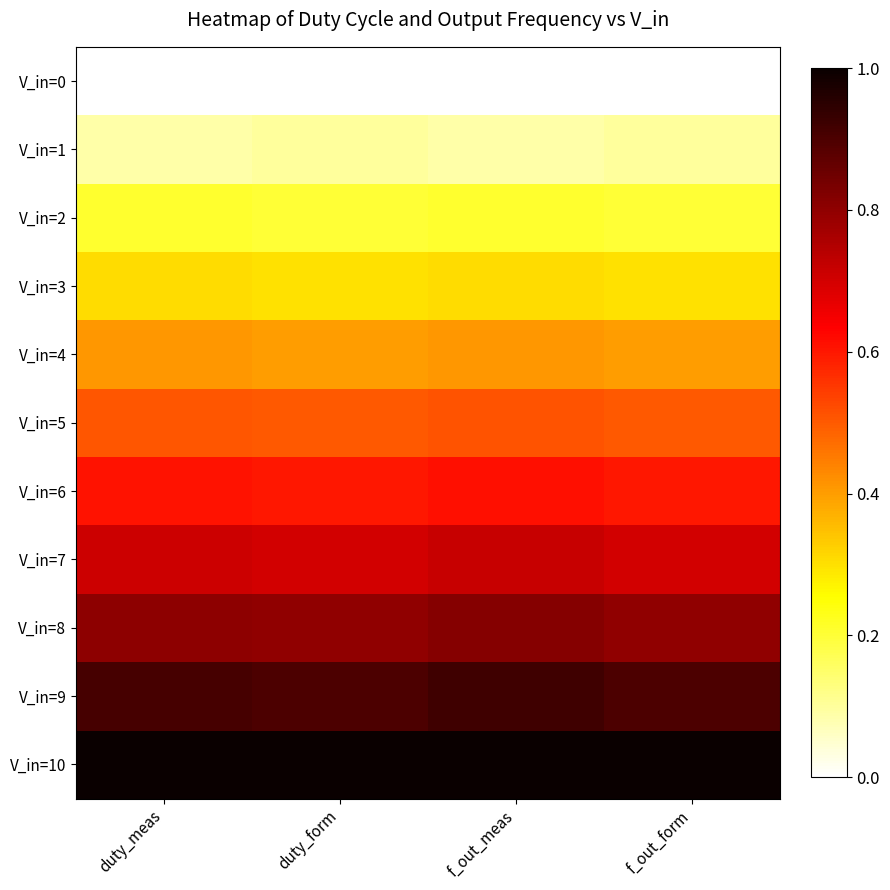

What is the difference between the highest and lowest values at f_out_form?

1.0